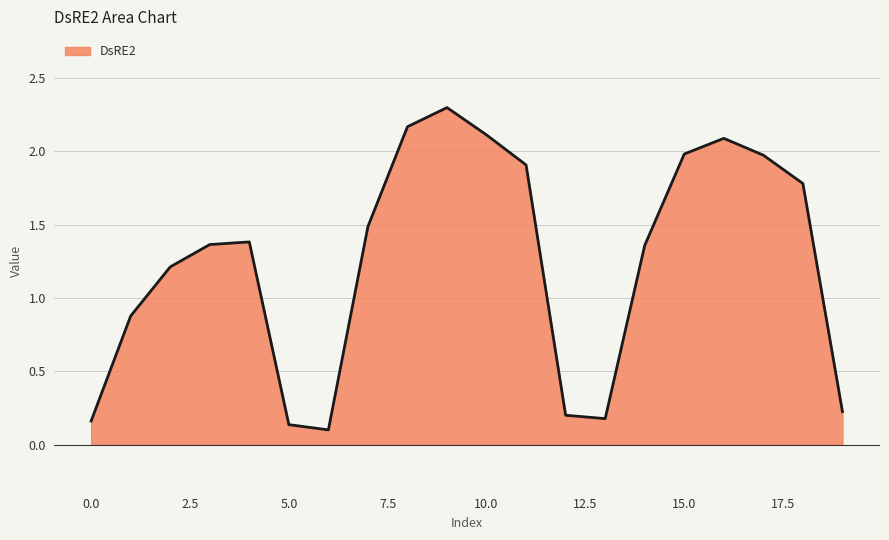

What is the maximum value shown in the chart?

2.3